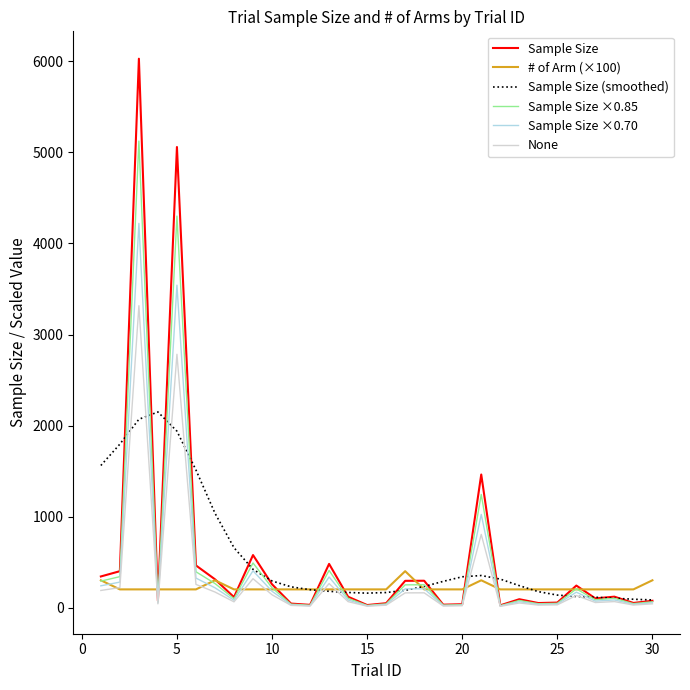

List the series in order of their peak value, lowest first.

# of Arm (×100), Sample Size (smoothed), None, Sample Size ×0.70, Sample Size ×0.85, Sample Size